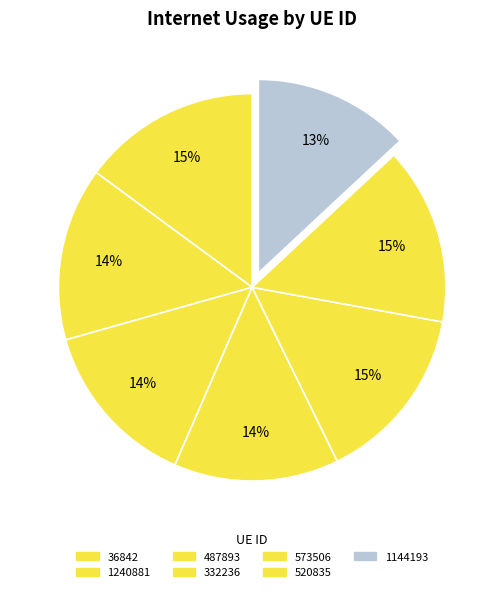

What is the ratio of the value at 487893 to the value at 573506?

0.9